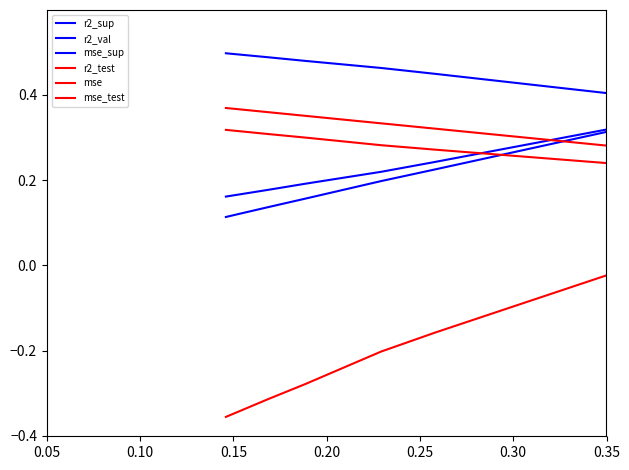

Does the chart have visible grid lines?

No